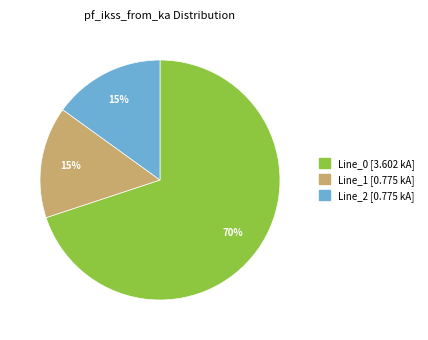

How many slices are in this pie chart?

3